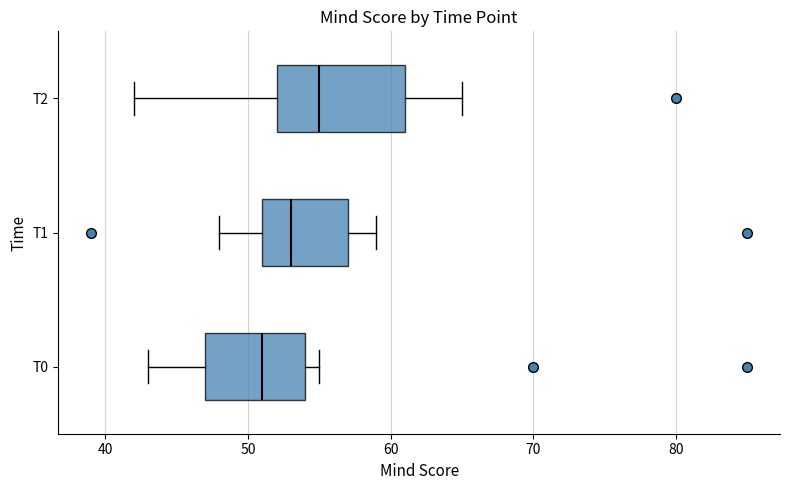

Reading bottom to top, read every box against the x-axis: the position of its median line, the range the box covers, and the ends of its whiskers. The values are not printed on the chart, so give them approximately, as read against the axis.

T0: median 51, box 47 to 54, whiskers 43 to 55
T1: median 53, box 51 to 57, whiskers 48 to 59
T2: median 55, box 52 to 61, whiskers 42 to 65